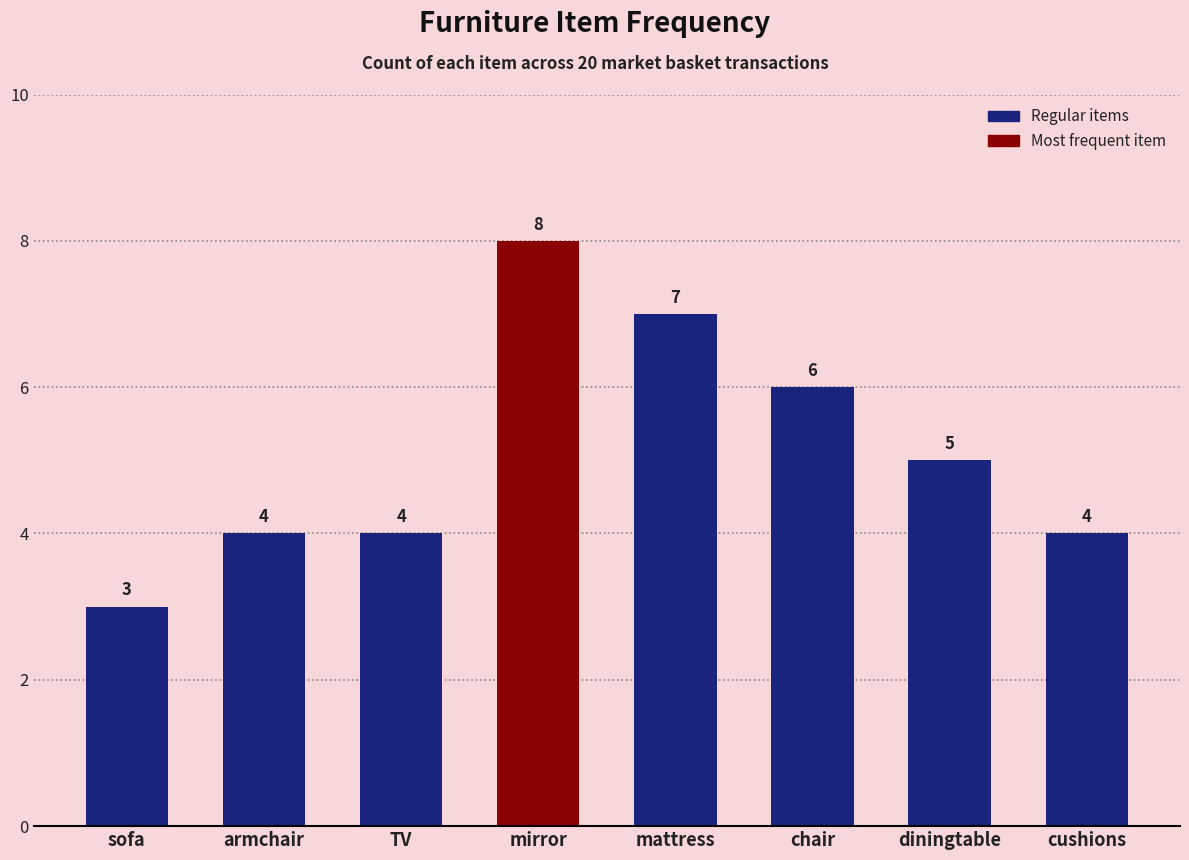

What is the ratio of the value at sofa to the value at mattress?

0.4